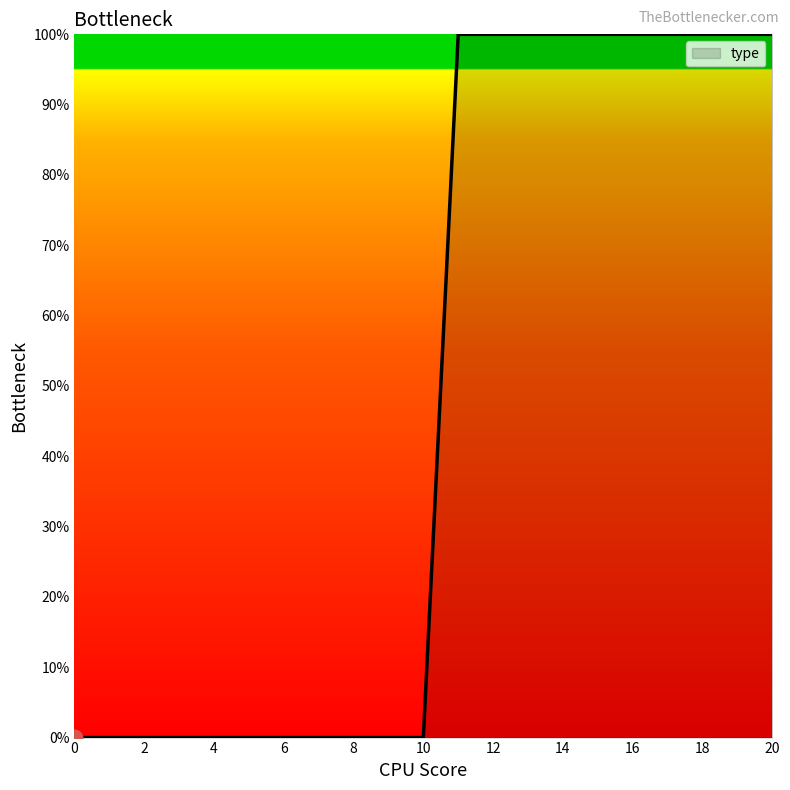

What is the greatest value displayed?

100